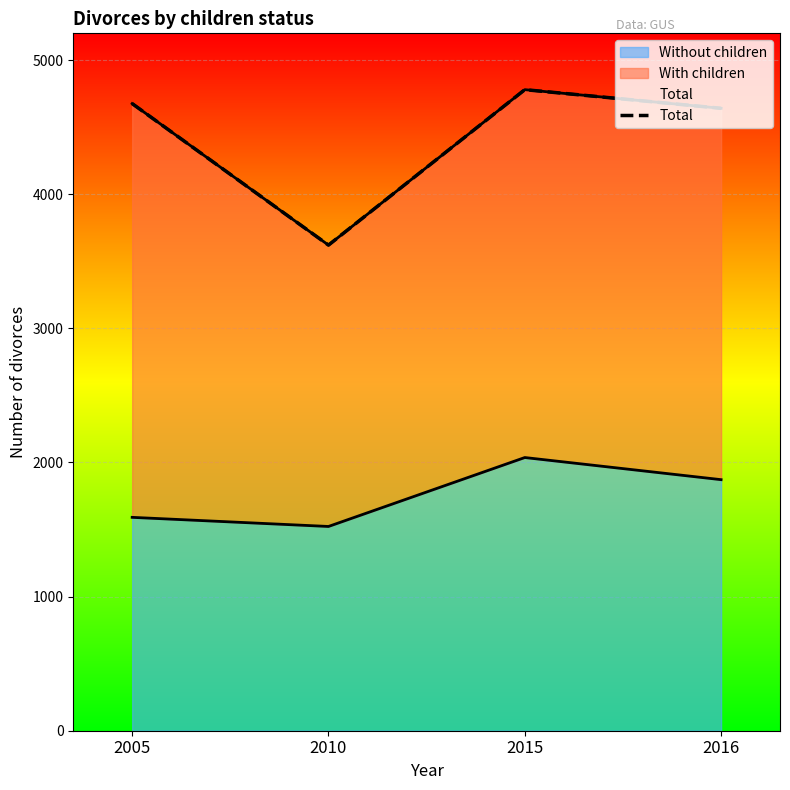

Count the Without children values in the range 1591 to 2037.

3